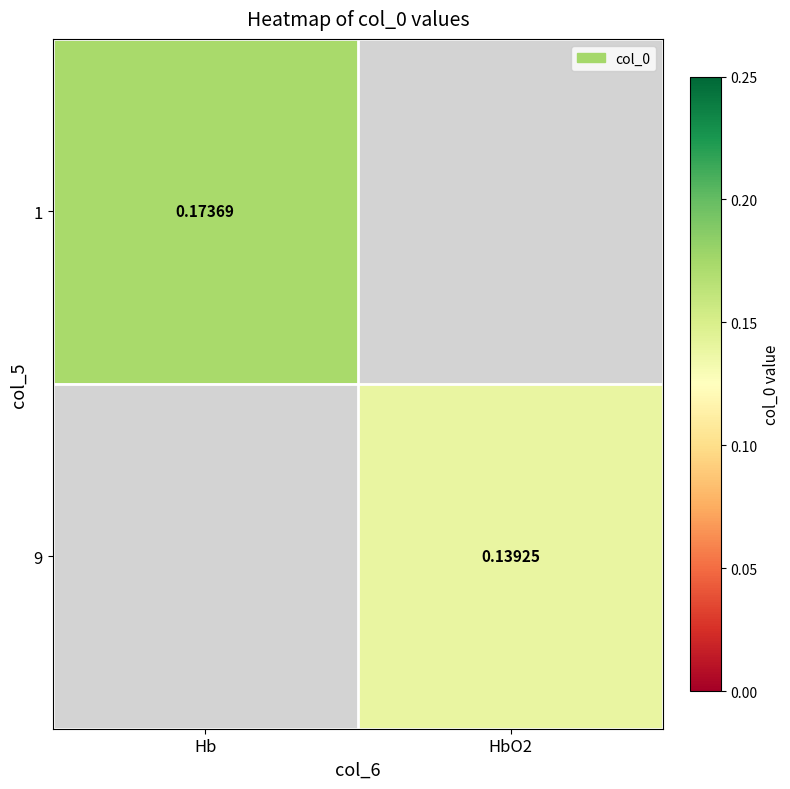

Rank the series by their maximum value, from highest to lowest.

1, 9